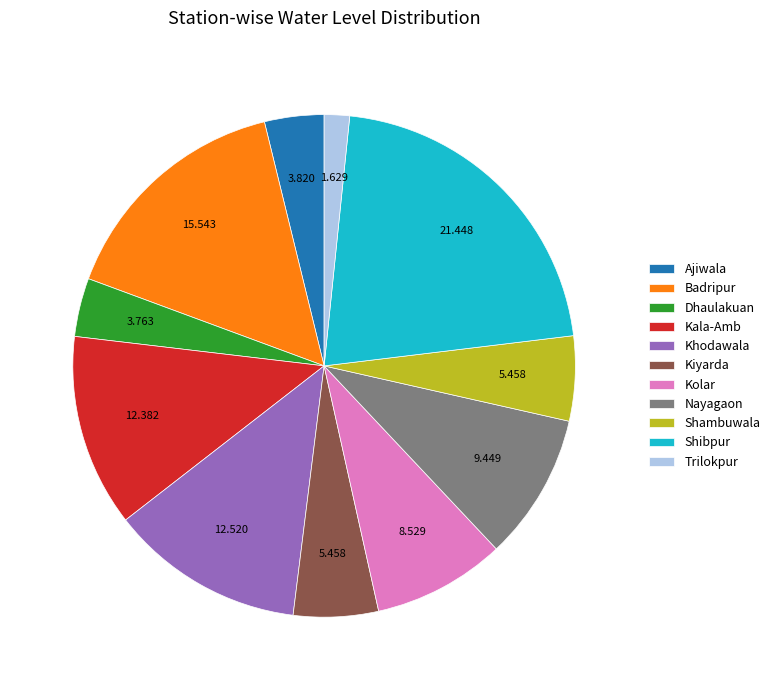

Combined, do Nayagaon and Kala-Amb account for over 50%?

No